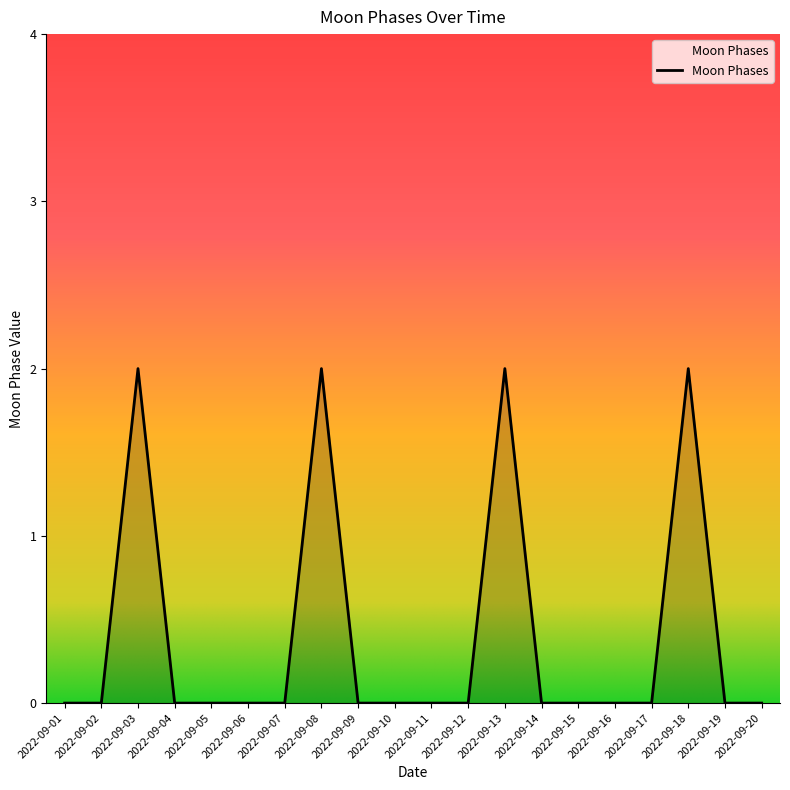

True or false: there are more than 1 points higher than both neighbors.

True